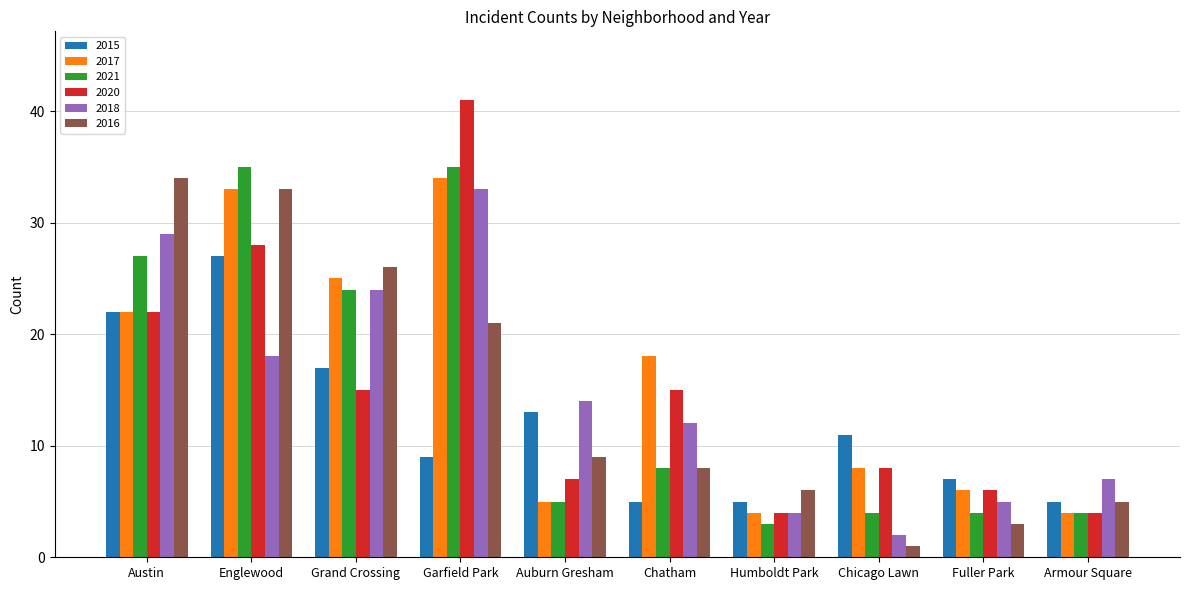

What is the approximate value of 2017 at Austin?

22